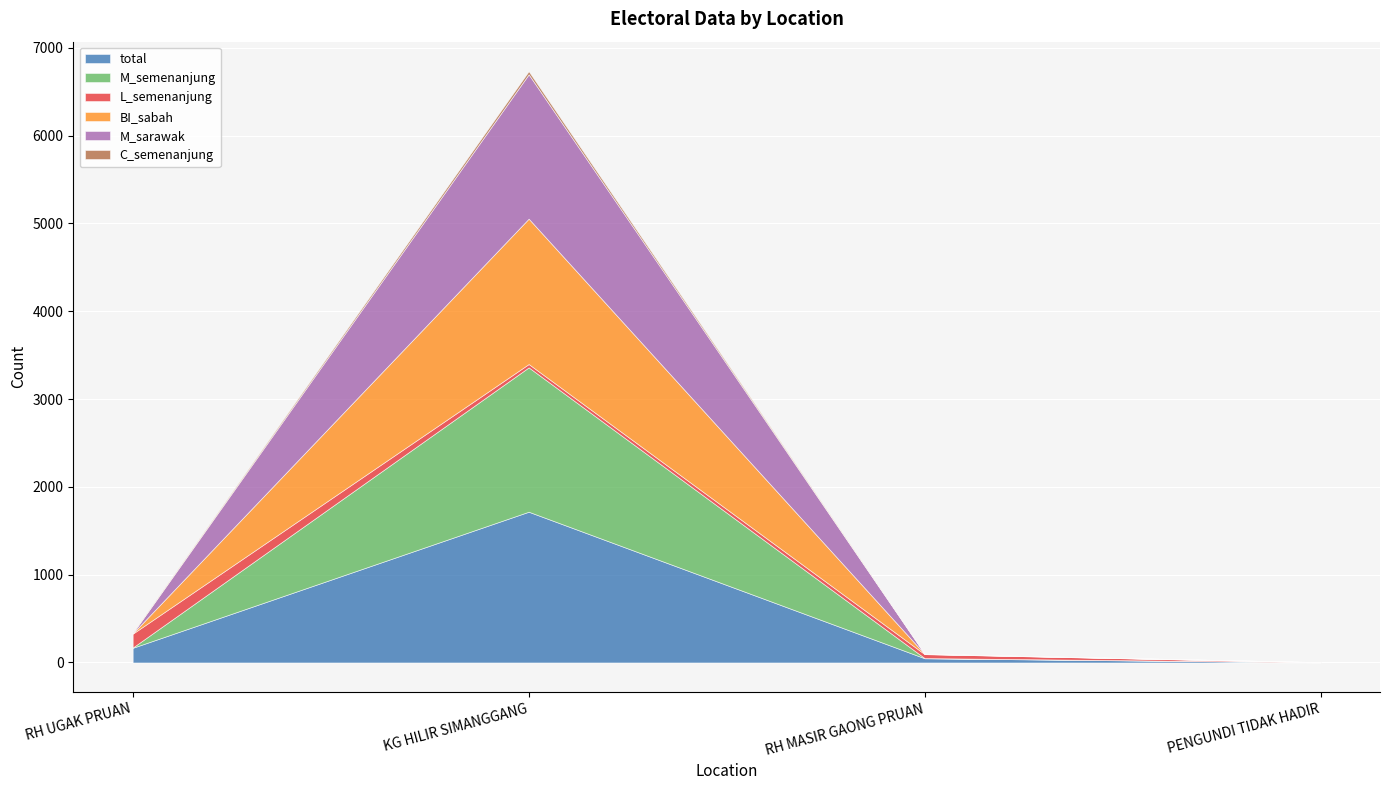

True or false: M_semenanjung has more than 1 points higher than both neighbors.

False